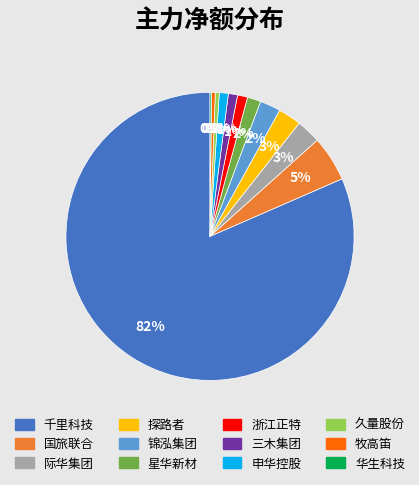

What is the ratio of the value at 浙江正特 to the value at 久量股份?

2.6